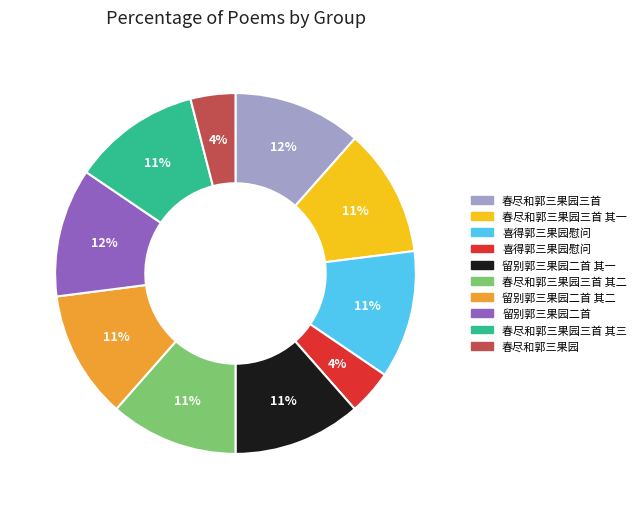

To the nearest percent, what is the average slice percentage?

10%